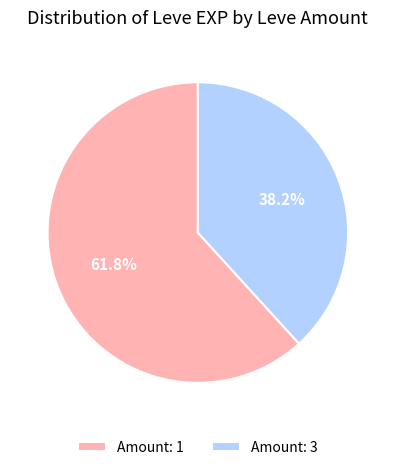

Which category has the biggest portion of the pie?

Amount: 1